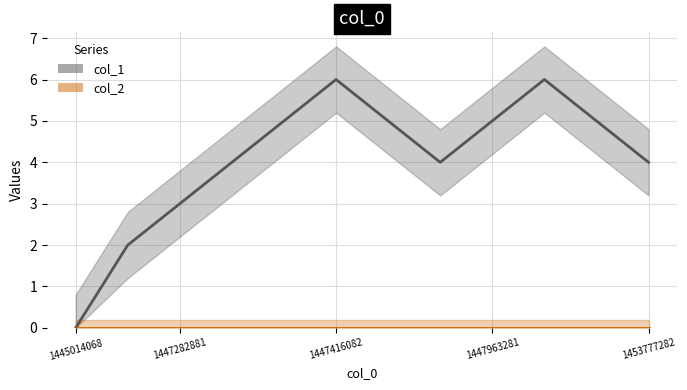

How many lines are shown in the chart?

2